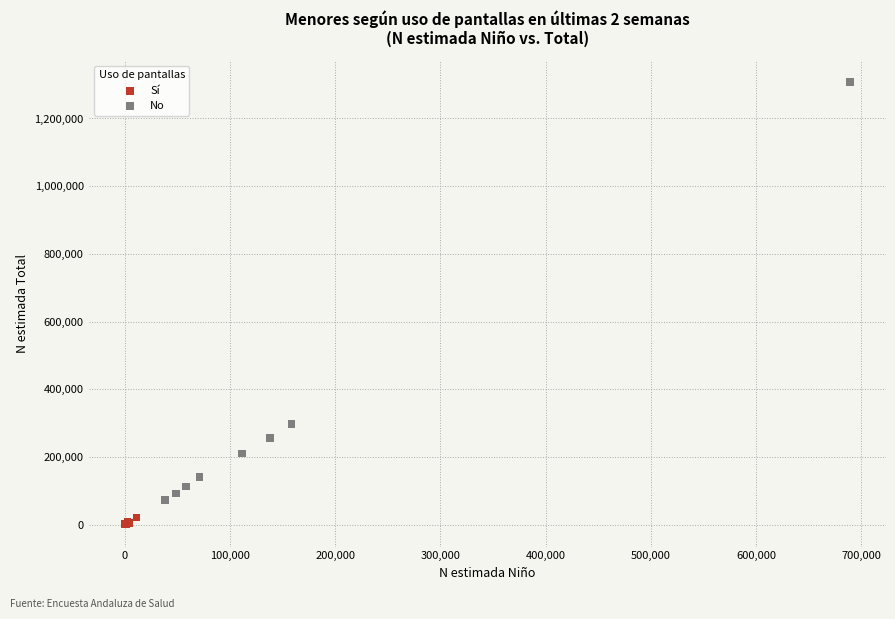

Which series reaches the minimum Y coordinate?

Sí